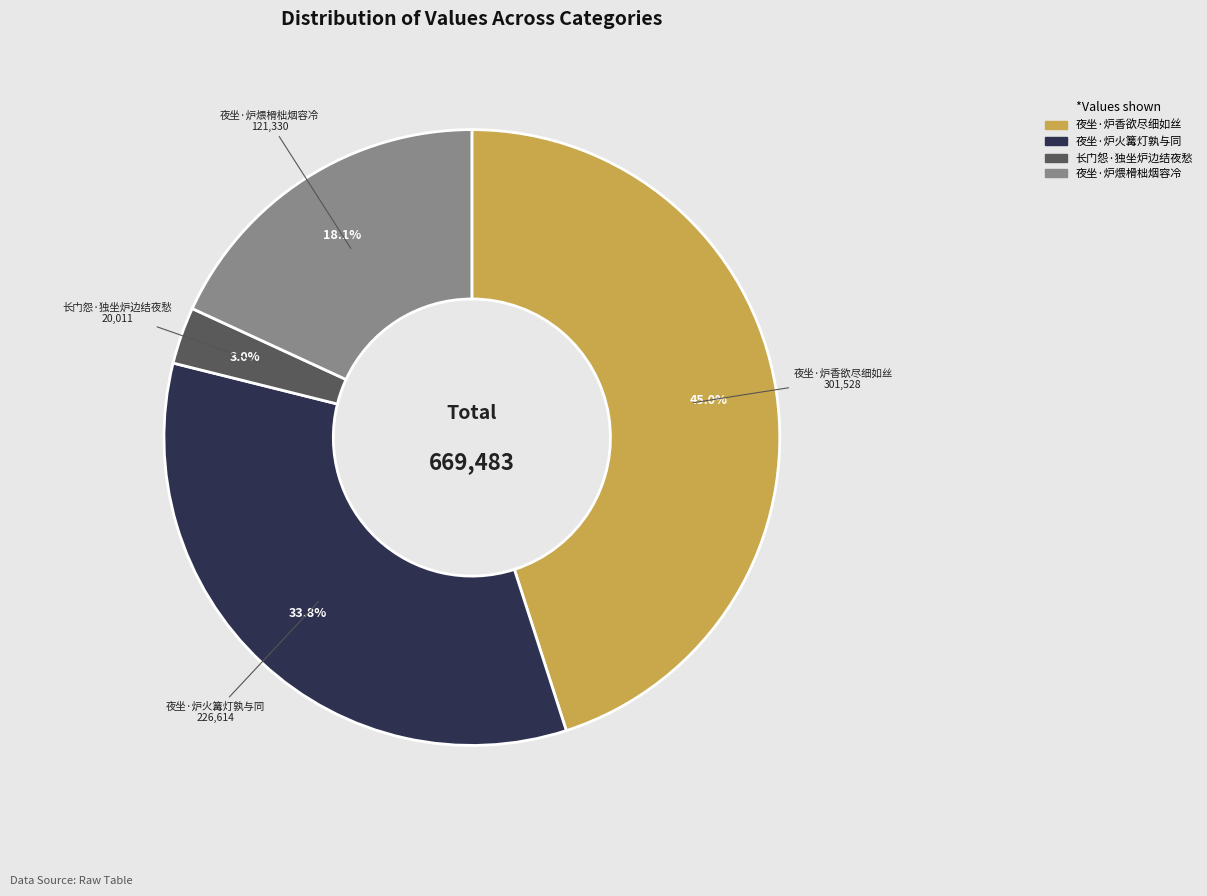

Between 夜坐·炉煨榾柮烟容冷 and 长门怨·独坐炉边结夜愁, which is larger?

夜坐·炉煨榾柮烟容冷